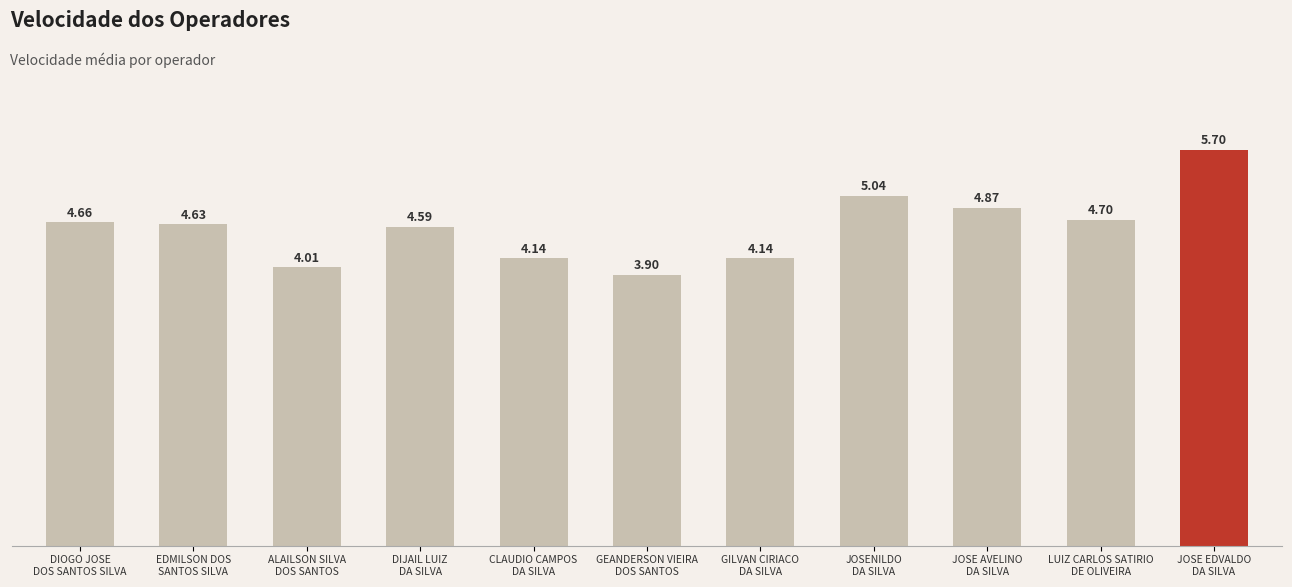

How many bars are there in total?

11